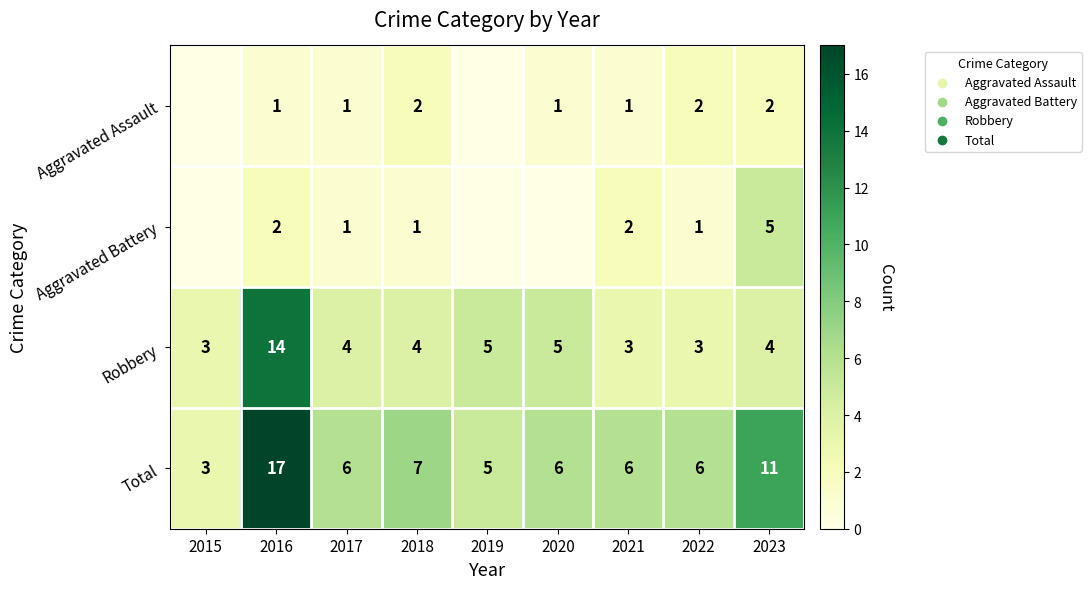

At which category is the sum across all series the highest?

2016